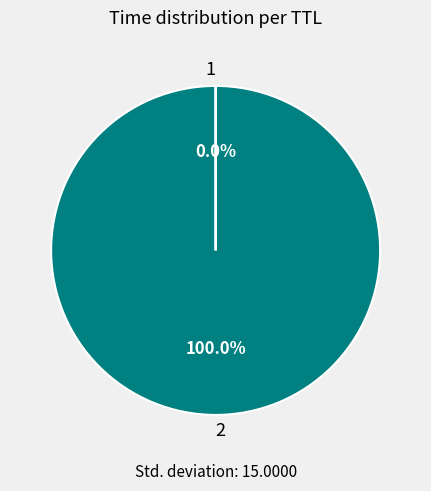

Is there any slice that represents more than half of the pie?

Yes